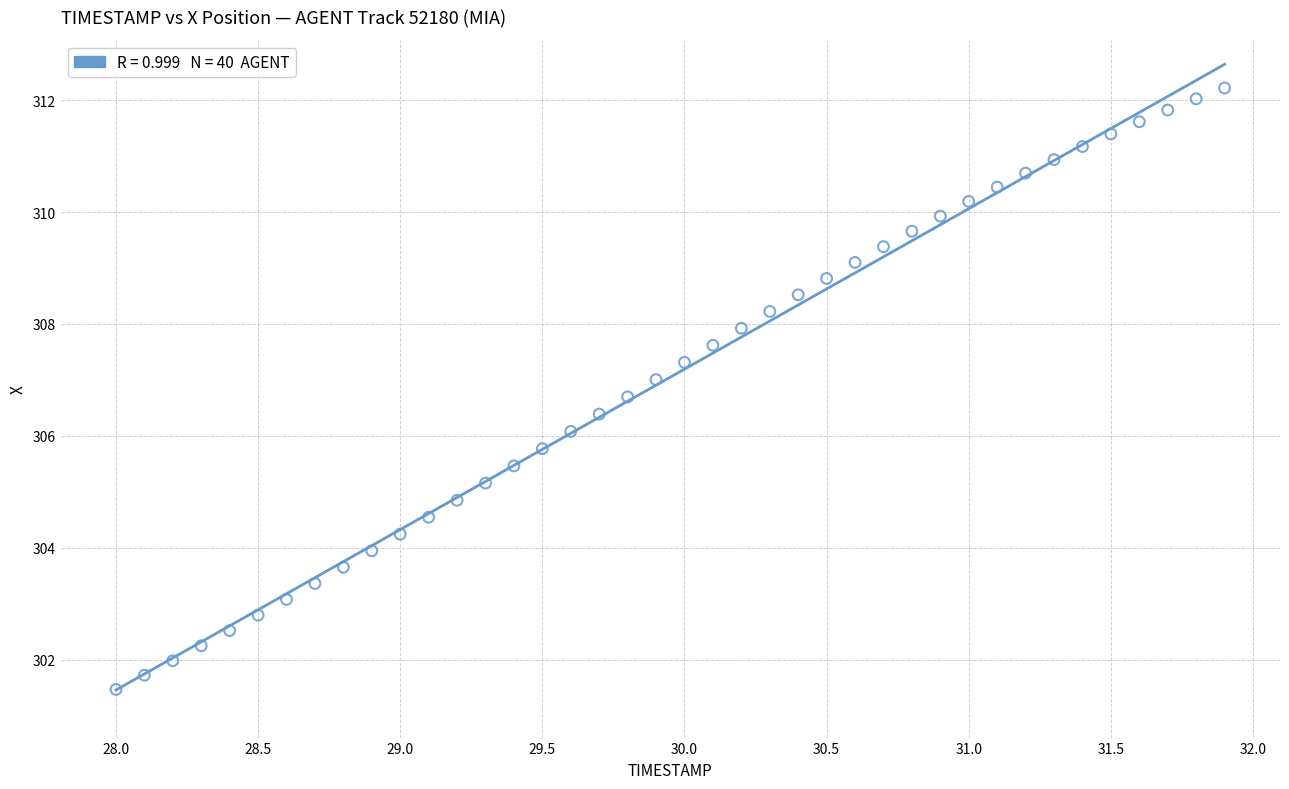

What is the range of Y values (max minus min)?

10.7